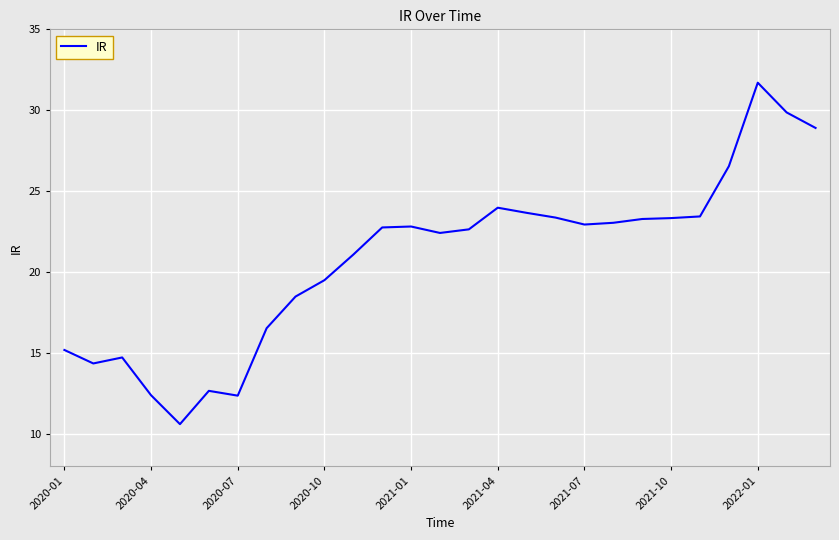

What is the smallest value displayed?

10.6